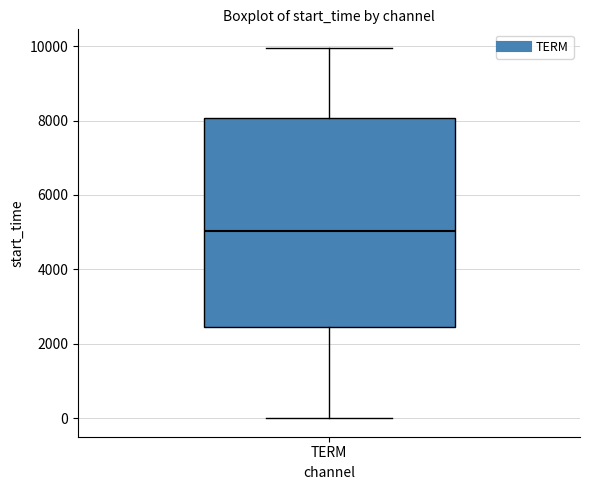

Transcribe this box plot: give where the median line is, the range the box spans, and where the two whiskers end, as read against the y-axis. The values are not printed on the chart, so give them approximately, as read against the axis.

median 5000, box 2400 to 8000, whiskers 0 to 10000